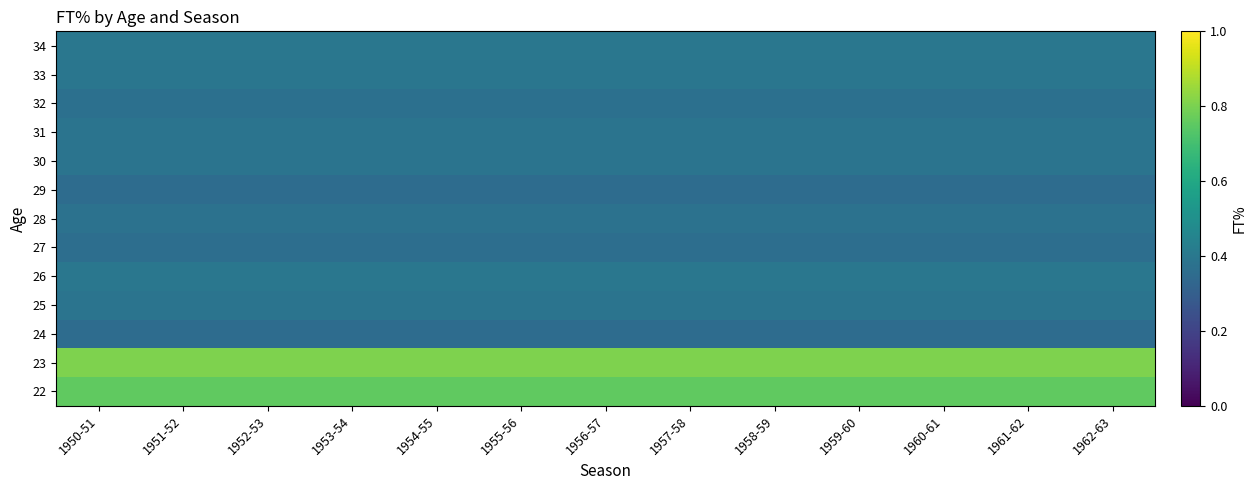

Reading left to right, list all the values displayed in this chart.

22: 1950-51=0.8	1951-52=0.8	1952-53=0.8	1953-54=0.8	1954-55=0.8	1955-56=0.8	1956-57=0.8	1957-58=0.8	1958-59=0.8	1959-60=0.8	1960-61=0.8	1961-62=0.8	1962-63=0.8
23: 1950-51=0.8	1951-52=0.8	1952-53=0.8	1953-54=0.8	1954-55=0.8	1955-56=0.8	1956-57=0.8	1957-58=0.8	1958-59=0.8	1959-60=0.8	1960-61=0.8	1961-62=0.8	1962-63=0.8
24: 1950-51=0.4	1951-52=0.4	1952-53=0.4	1953-54=0.4	1954-55=0.4	1955-56=0.4	1956-57=0.4	1957-58=0.4	1958-59=0.4	1959-60=0.4	1960-61=0.4	1961-62=0.4	1962-63=0.4
25: 1950-51=0.4	1951-52=0.4	1952-53=0.4	1953-54=0.4	1954-55=0.4	1955-56=0.4	1956-57=0.4	1957-58=0.4	1958-59=0.4	1959-60=0.4	1960-61=0.4	1961-62=0.4	1962-63=0.4
26: 1950-51=0.4	1951-52=0.4	1952-53=0.4	1953-54=0.4	1954-55=0.4	1955-56=0.4	1956-57=0.4	1957-58=0.4	1958-59=0.4	1959-60=0.4	1960-61=0.4	1961-62=0.4	1962-63=0.4
27: 1950-51=0.4	1951-52=0.4	1952-53=0.4	1953-54=0.4	1954-55=0.4	1955-56=0.4	1956-57=0.4	1957-58=0.4	1958-59=0.4	1959-60=0.4	1960-61=0.4	1961-62=0.4	1962-63=0.4
28: 1950-51=0.4	1951-52=0.4	1952-53=0.4	1953-54=0.4	1954-55=0.4	1955-56=0.4	1956-57=0.4	1957-58=0.4	1958-59=0.4	1959-60=0.4	1960-61=0.4	1961-62=0.4	1962-63=0.4
29: 1950-51=0.4	1951-52=0.4	1952-53=0.4	1953-54=0.4	1954-55=0.4	1955-56=0.4	1956-57=0.4	1957-58=0.4	1958-59=0.4	1959-60=0.4	1960-61=0.4	1961-62=0.4	1962-63=0.4
30: 1950-51=0.4	1951-52=0.4	1952-53=0.4	1953-54=0.4	1954-55=0.4	1955-56=0.4	1956-57=0.4	1957-58=0.4	1958-59=0.4	1959-60=0.4	1960-61=0.4	1961-62=0.4	1962-63=0.4
31: 1950-51=0.4	1951-52=0.4	1952-53=0.4	1953-54=0.4	1954-55=0.4	1955-56=0.4	1956-57=0.4	1957-58=0.4	1958-59=0.4	1959-60=0.4	1960-61=0.4	1961-62=0.4	1962-63=0.4
32: 1950-51=0.4	1951-52=0.4	1952-53=0.4	1953-54=0.4	1954-55=0.4	1955-56=0.4	1956-57=0.4	1957-58=0.4	1958-59=0.4	1959-60=0.4	1960-61=0.4	1961-62=0.4	1962-63=0.4
33: 1950-51=0.4	1951-52=0.4	1952-53=0.4	1953-54=0.4	1954-55=0.4	1955-56=0.4	1956-57=0.4	1957-58=0.4	1958-59=0.4	1959-60=0.4	1960-61=0.4	1961-62=0.4	1962-63=0.4
34: 1950-51=0.4	1951-52=0.4	1952-53=0.4	1953-54=0.4	1954-55=0.4	1955-56=0.4	1956-57=0.4	1957-58=0.4	1958-59=0.4	1959-60=0.4	1960-61=0.4	1961-62=0.4	1962-63=0.4